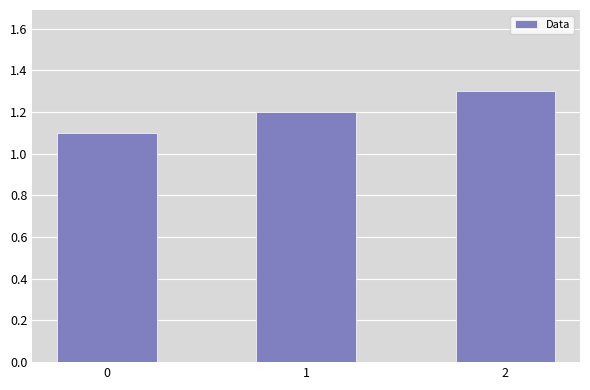

What is the value of the 1st bar from the left?

1.1